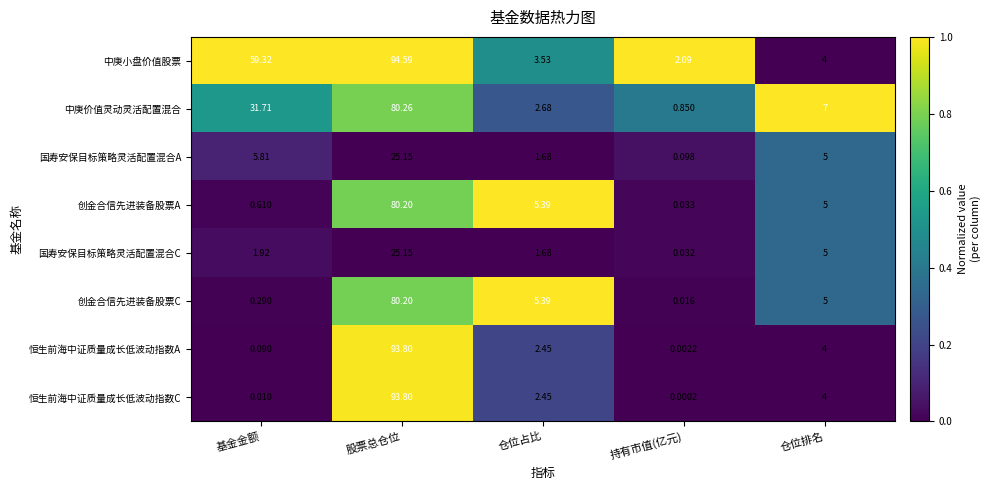

At which category is the sum across all series the highest?

股票总仓位